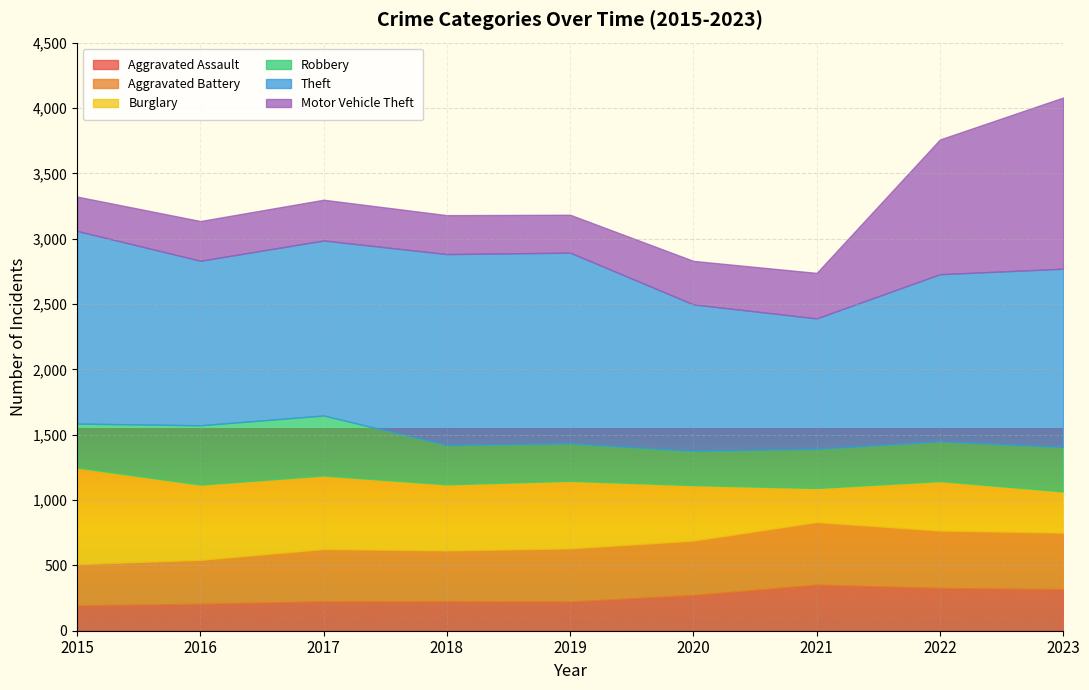

Reading left to right, list all the values displayed in this chart.

Aggravated Assault: 2015=194	2016=206	2017=225	2018=225	2019=223	2020=273	2021=352	2022=327	2023=318
Aggravated Battery: 2015=316	2016=336	2017=400	2018=389	2019=407	2020=416	2021=479	2022=439	2023=432
Burglary: 2015=738	2016=576	2017=562	2018=506	2019=517	2020=425	2021=261	2022=379	2023=316
Robbery: 2015=337	2016=454	2017=460	2018=301	2019=287	2020=263	2021=300	2022=304	2023=340
Theft: 2015=1474	2016=1259	2017=1339	2018=1461	2019=1459	2020=1120	2021=998	2022=1279	2023=1364
Motor Vehicle Theft: 2015=263	2016=304	2017=312	2018=298	2019=290	2020=333	2021=348	2022=1031	2023=1310